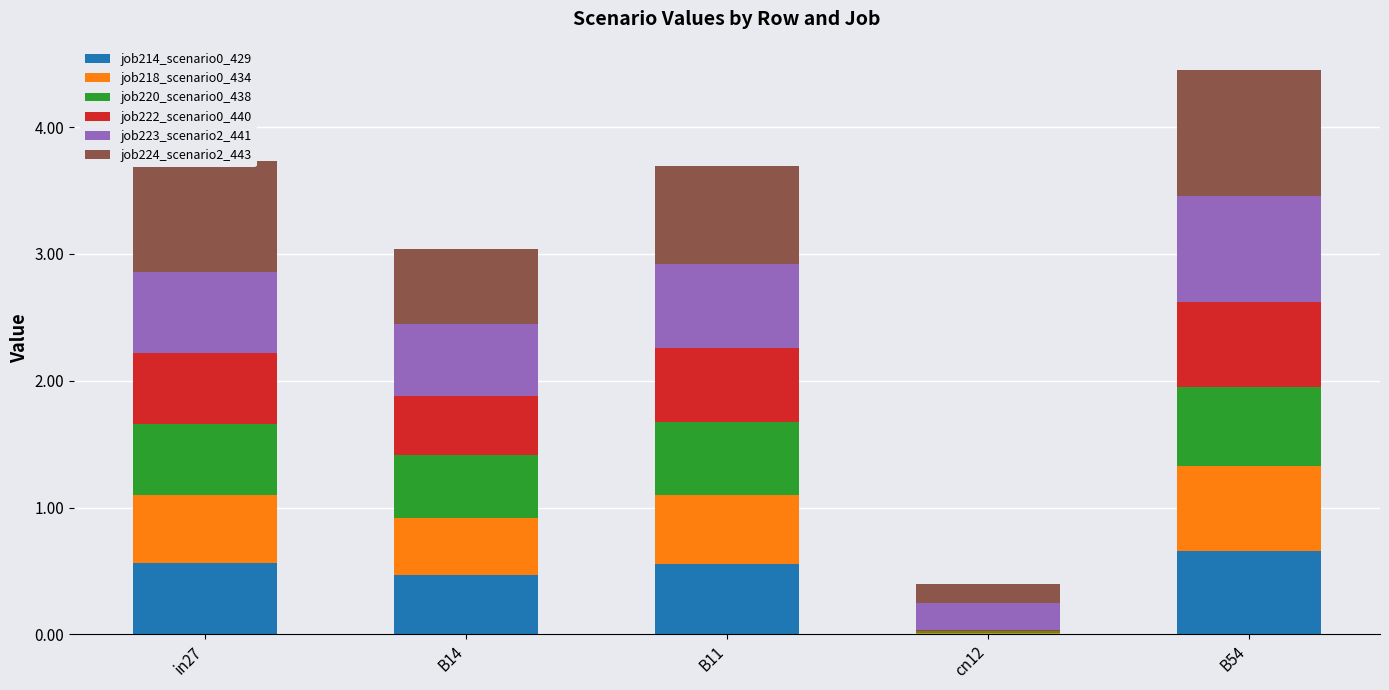

At which category is the sum across all series the highest?

B54